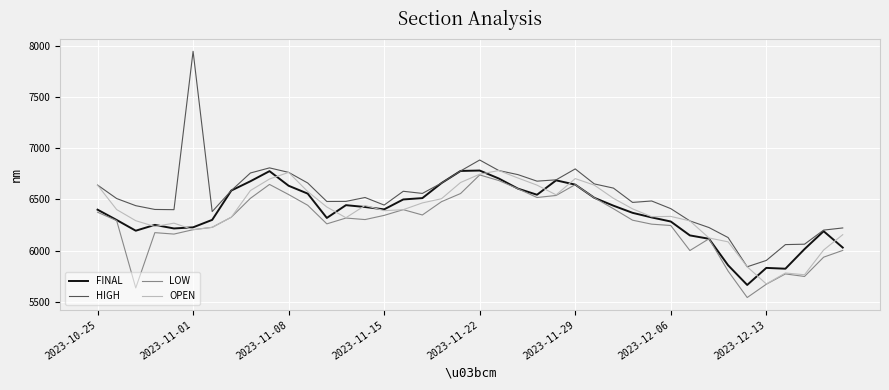

What is the highest value of the LOW series?

6740